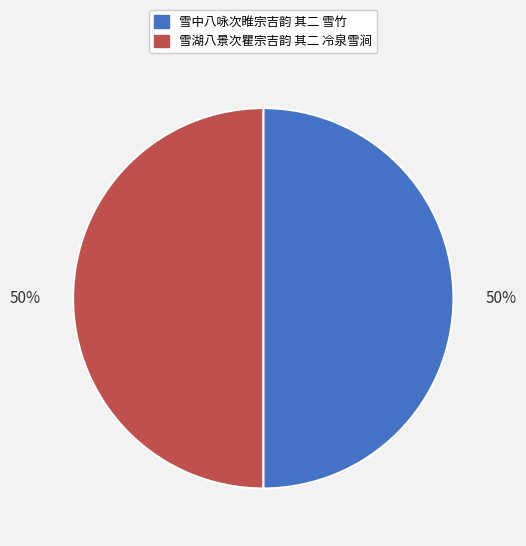

Count the number of slices in the pie.

2